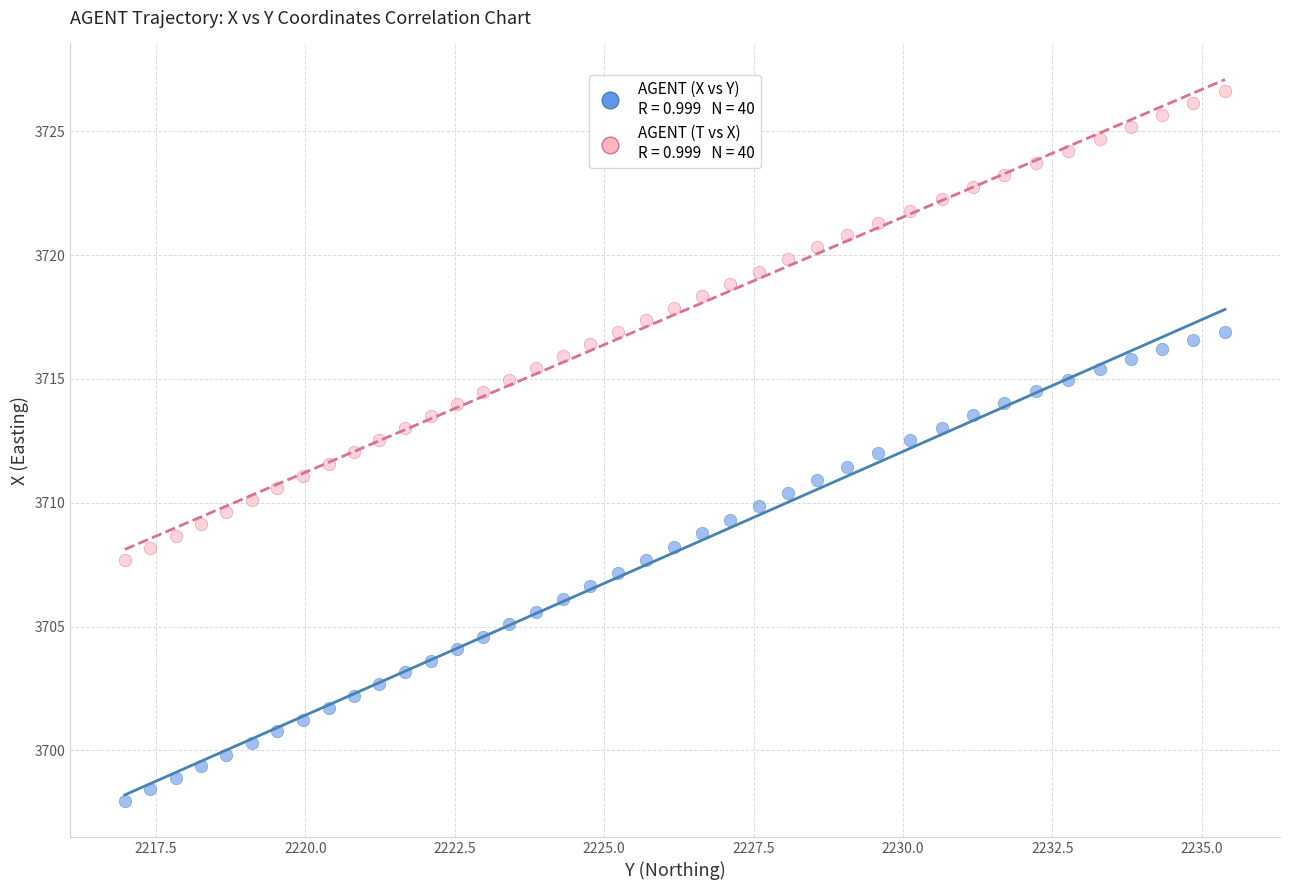

Across all data points, what is the range of Y values (max minus min)?

28.7